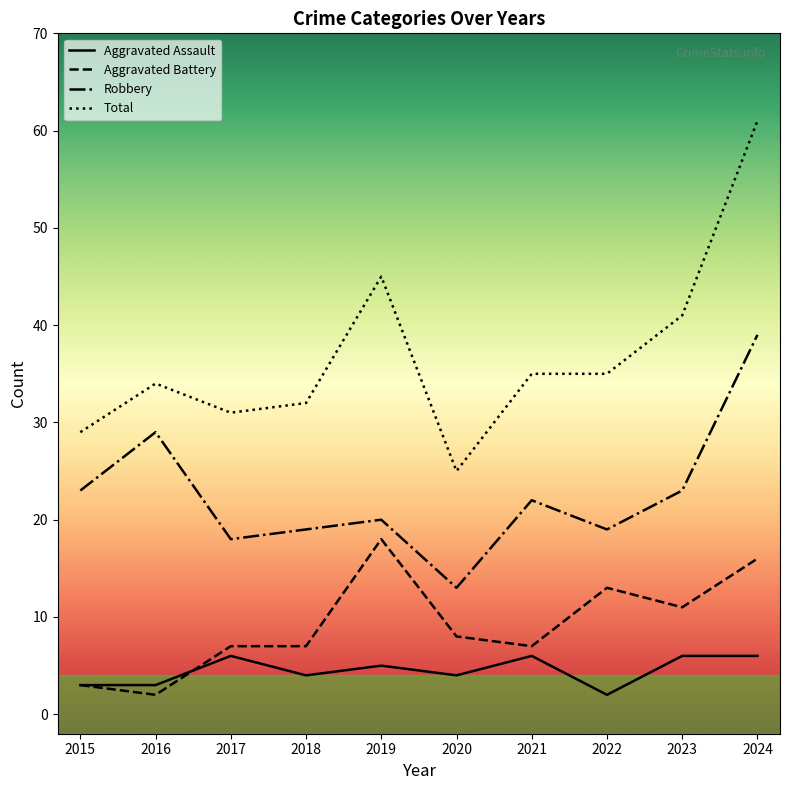

What is the sum of the Aggravated Battery values at 2018 and 2024?

23